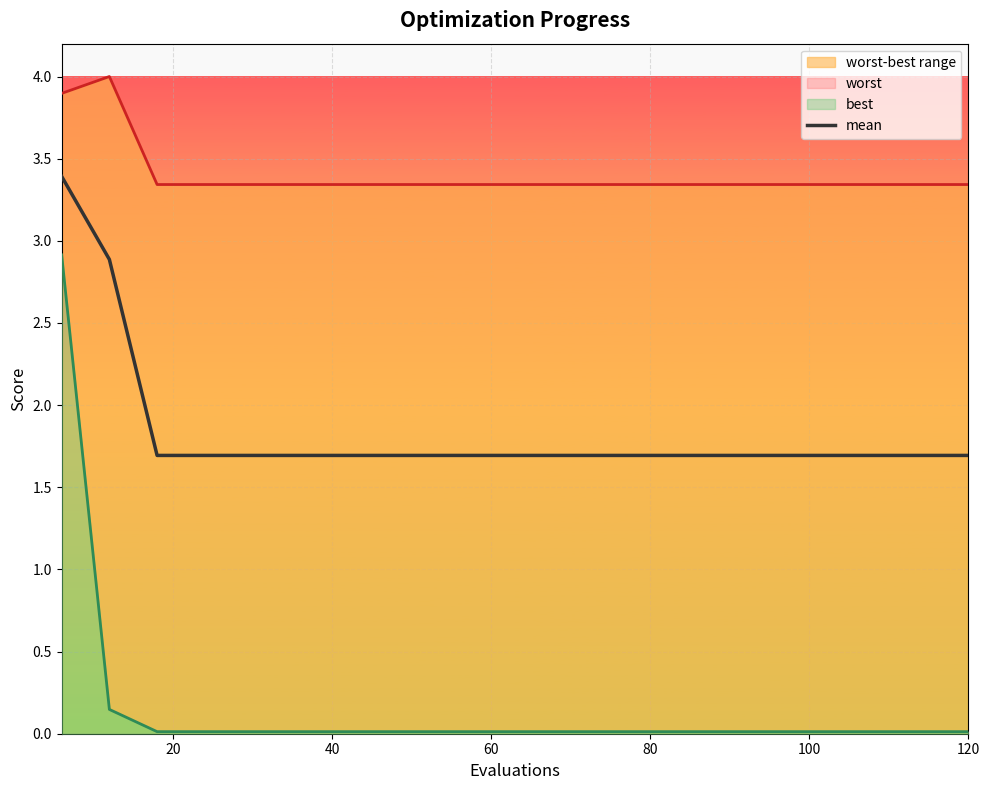

What is the highest value of the mean series?

3.4